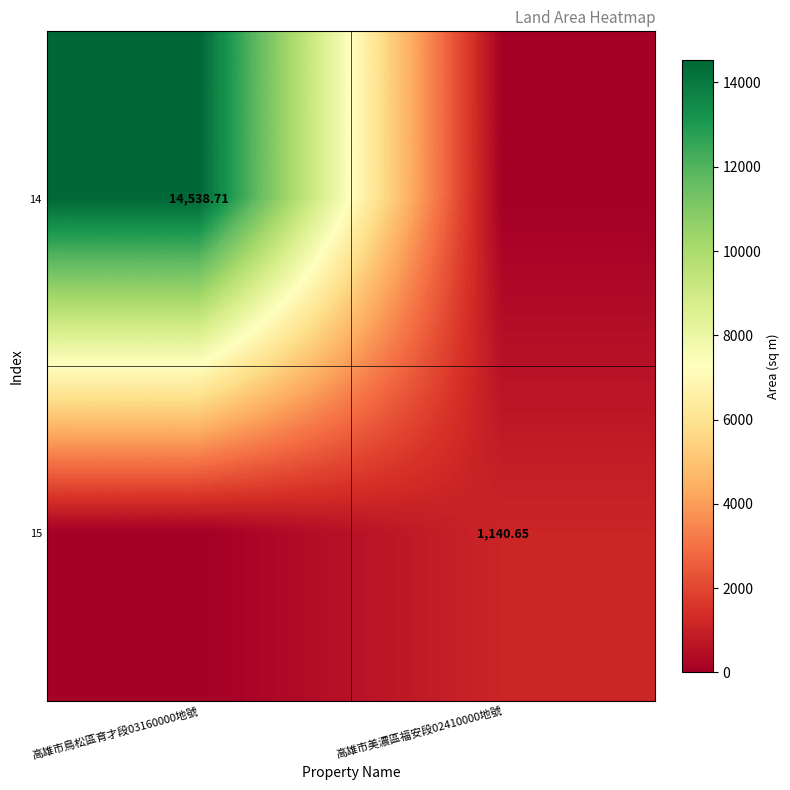

How many values in 14 are above zero?

1